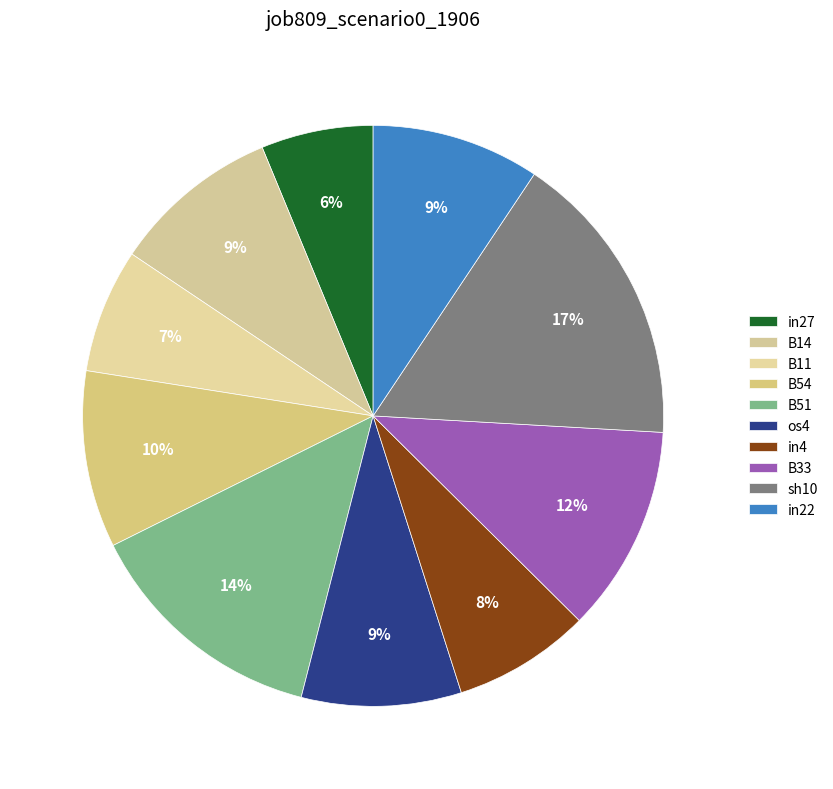

To the nearest percent, what portion does in27 represent?

6%